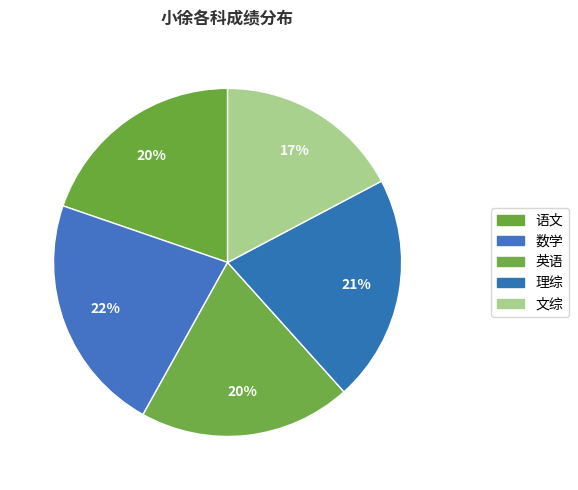

Which category has the smallest portion of the pie?

文综